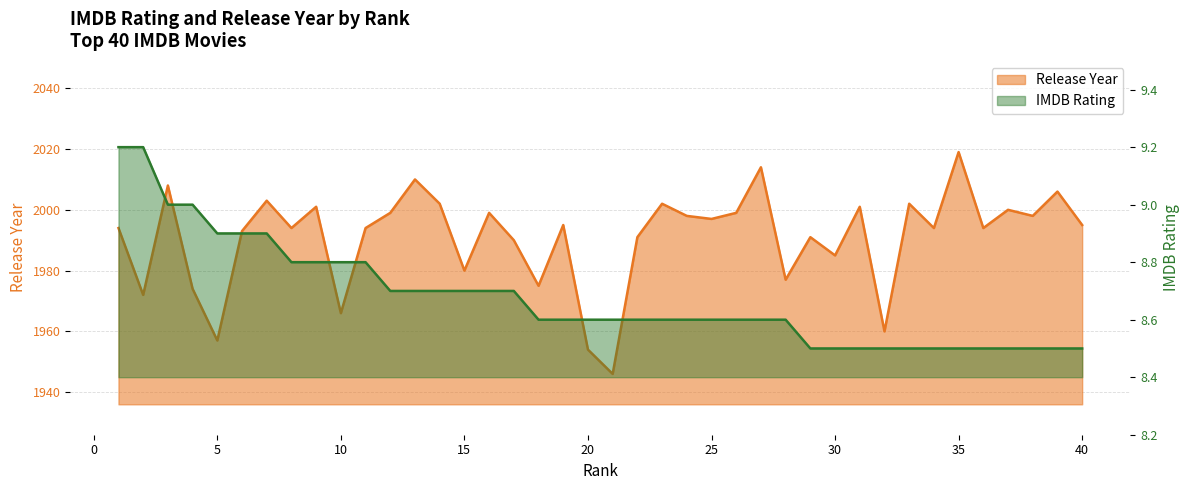

Does the chart have visible grid lines?

Yes